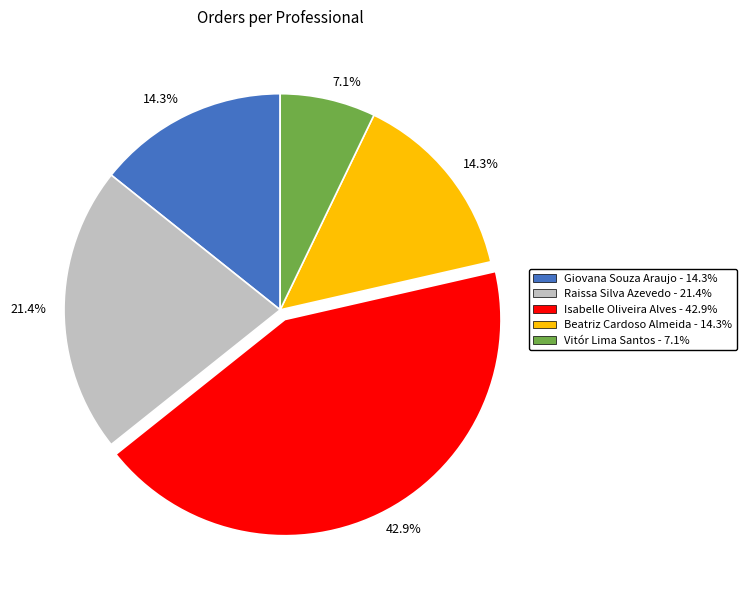

Is there a majority slice in this chart?

No